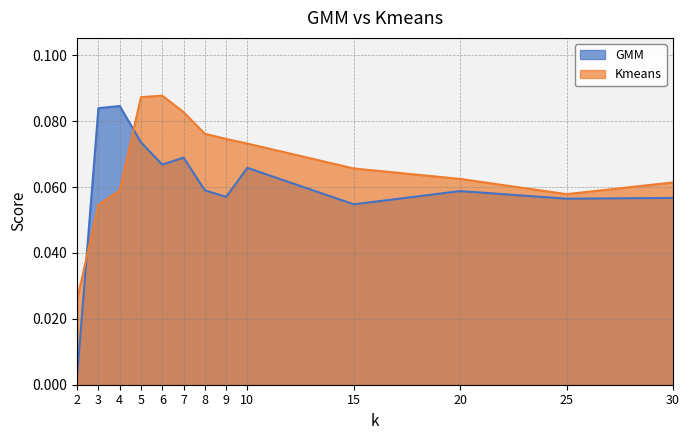

Which has a higher value, 4 or 8?

4